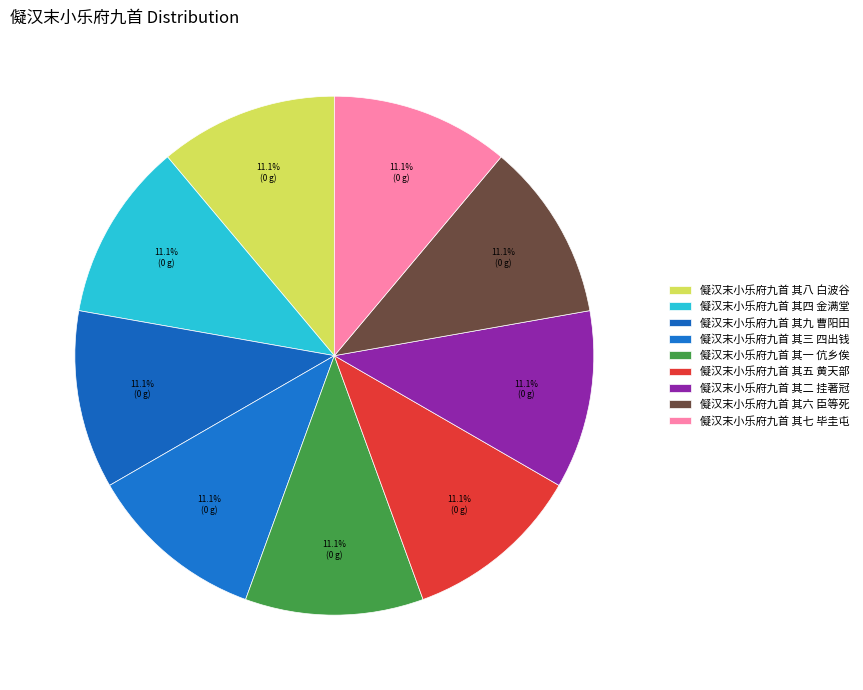

How many slices are in this pie chart?

9